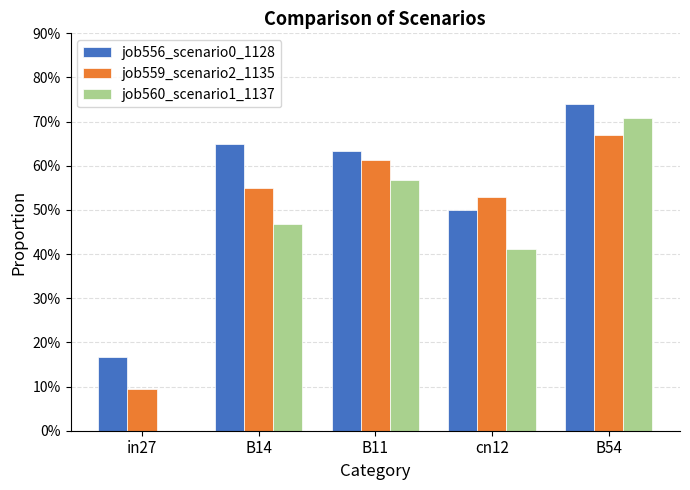

What is the label of the 3rd bar from the right?

B11